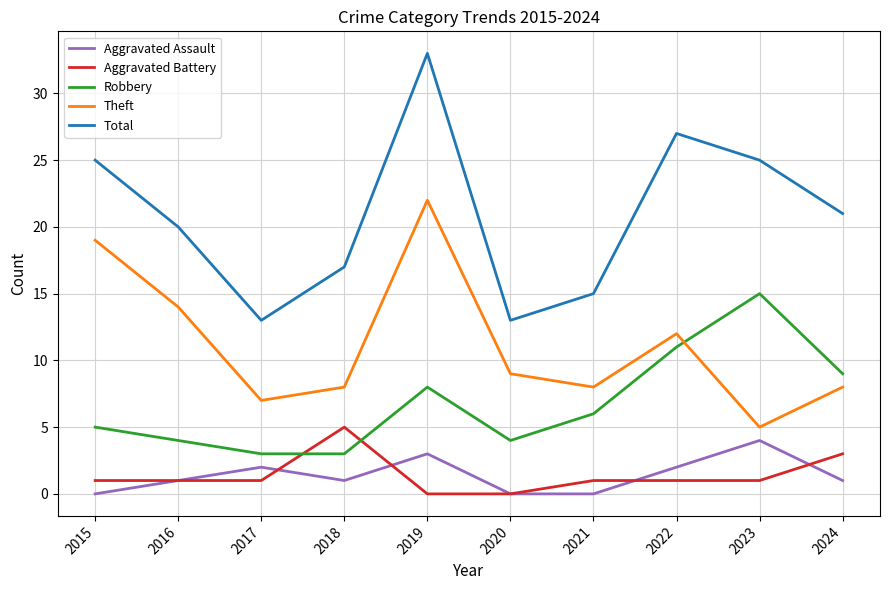

What is the total value across all series at 2018?

34